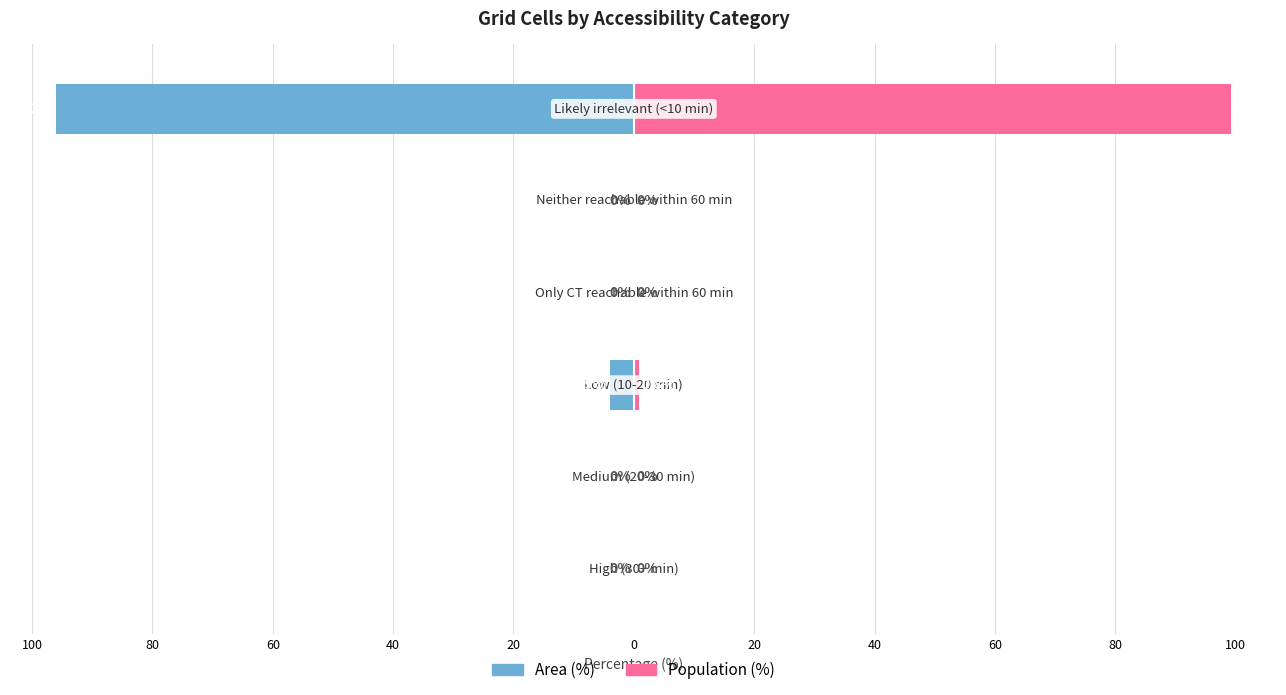

How many bars are there in total?

12